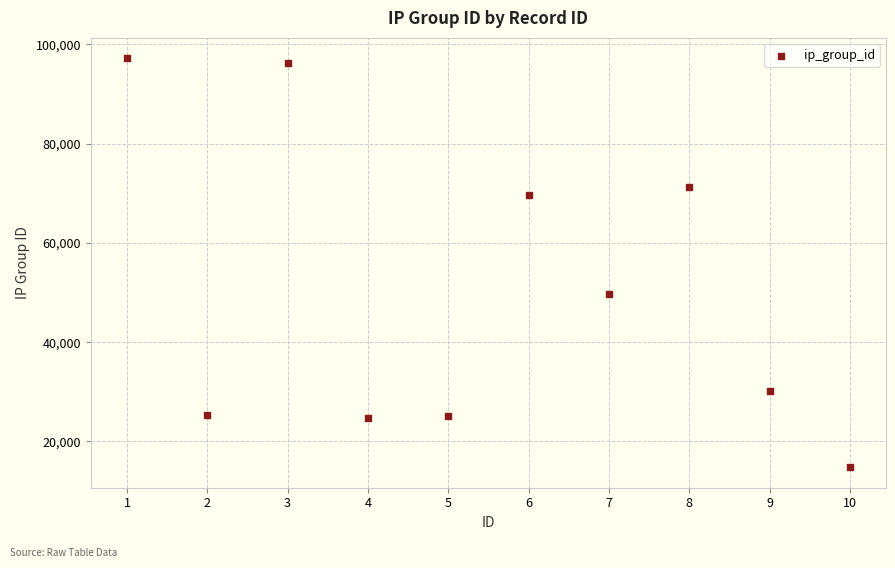

What Y value in the scatter plot is closest to 55993?

49724